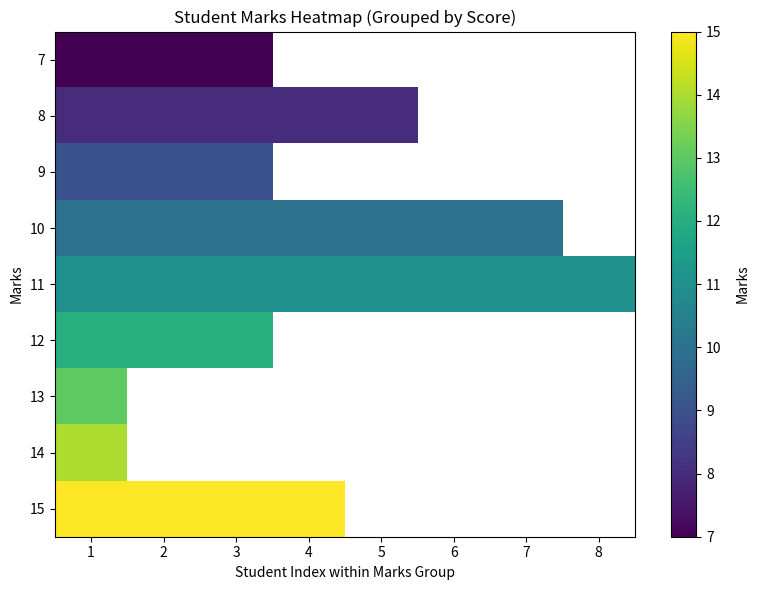

How many data points does each series have?

8